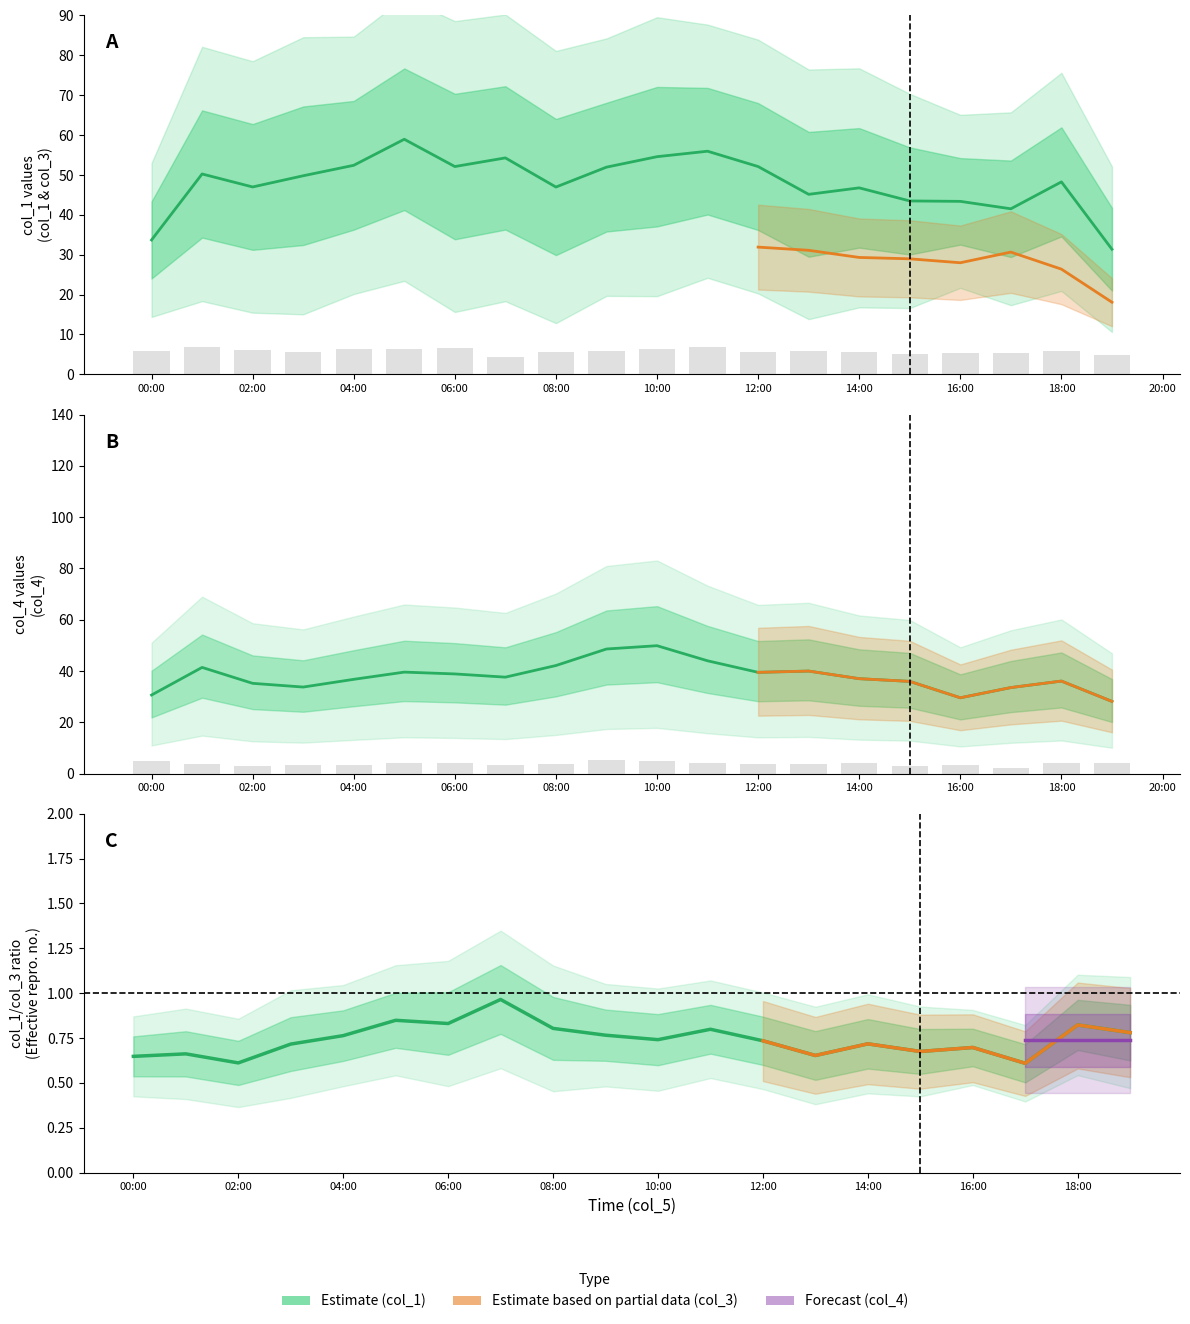

True or false: col_1 has a value of 32.2 at 2025-01-01 08:00:00.

False